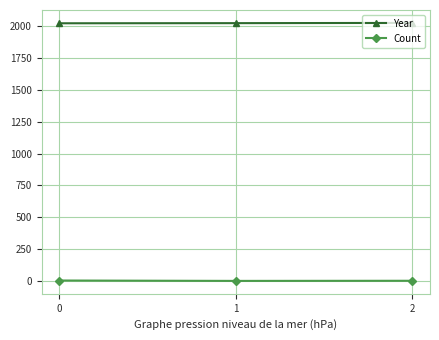

What is the sum of all Year values?

6070